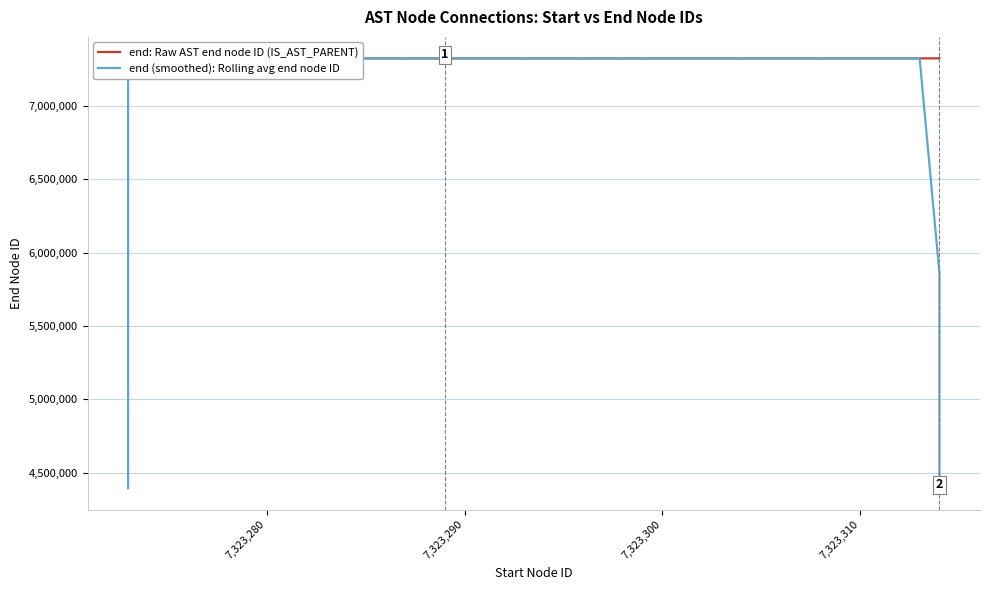

How many data points in end: Raw AST end node ID (IS_AST_PARENT) are less than 7323294?

20